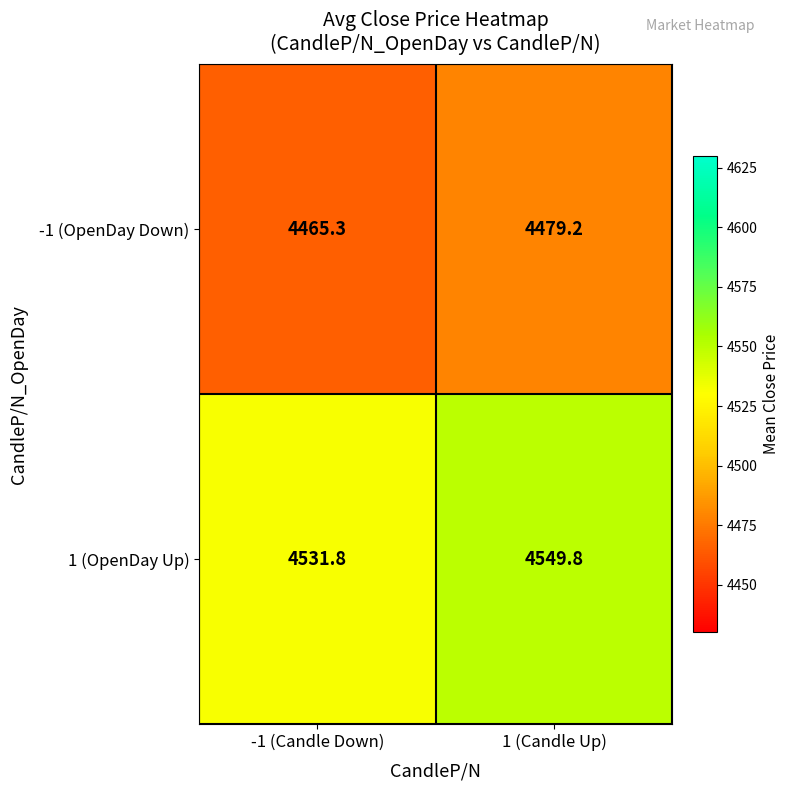

Reading left to right, transcribe all the data shown in this chart.

-1 (OpenDay Down): 4465.3	4479.2
1 (OpenDay Up): 4531.8	4549.8